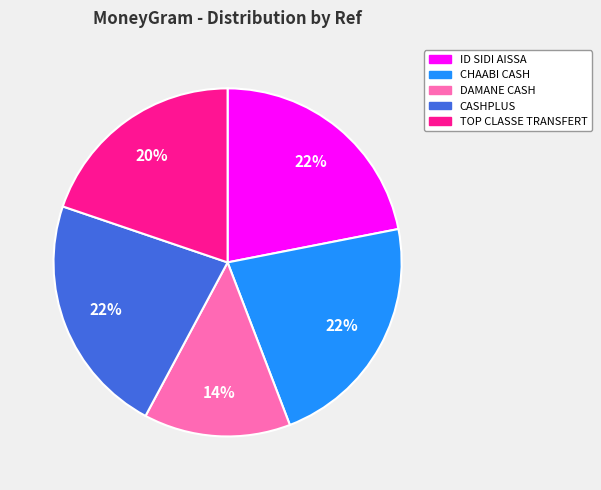

To the nearest percent, what is the average slice percentage?

20%